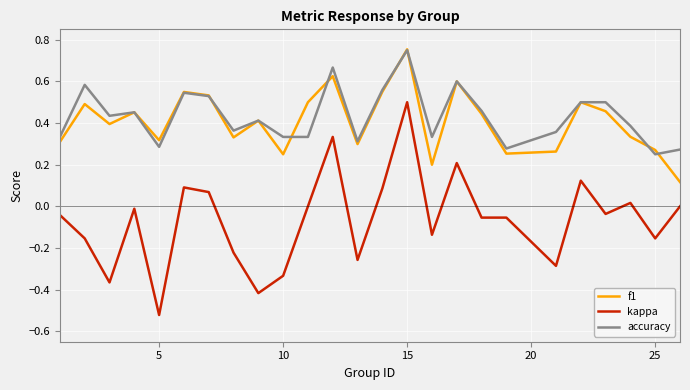

True or false: kappa and f1 cross at least once.

False